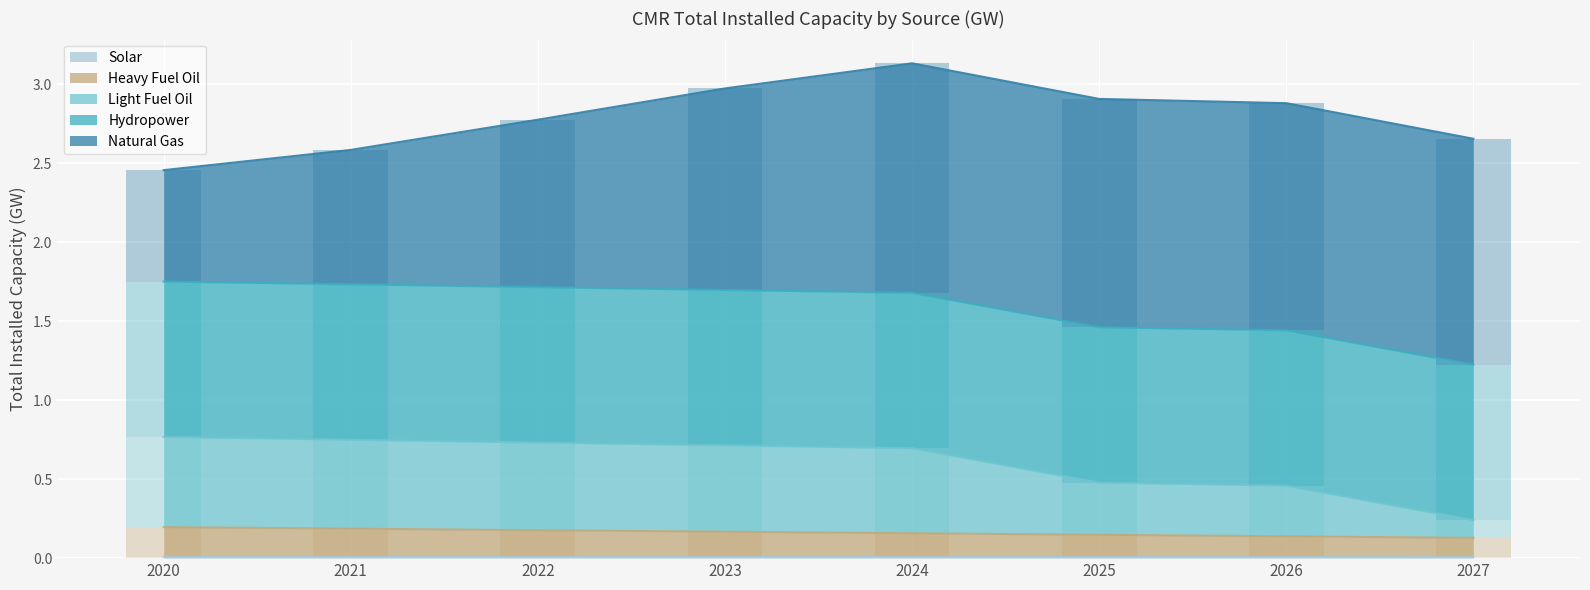

True or false: Solar has a value of 0.0 at 2027.

True